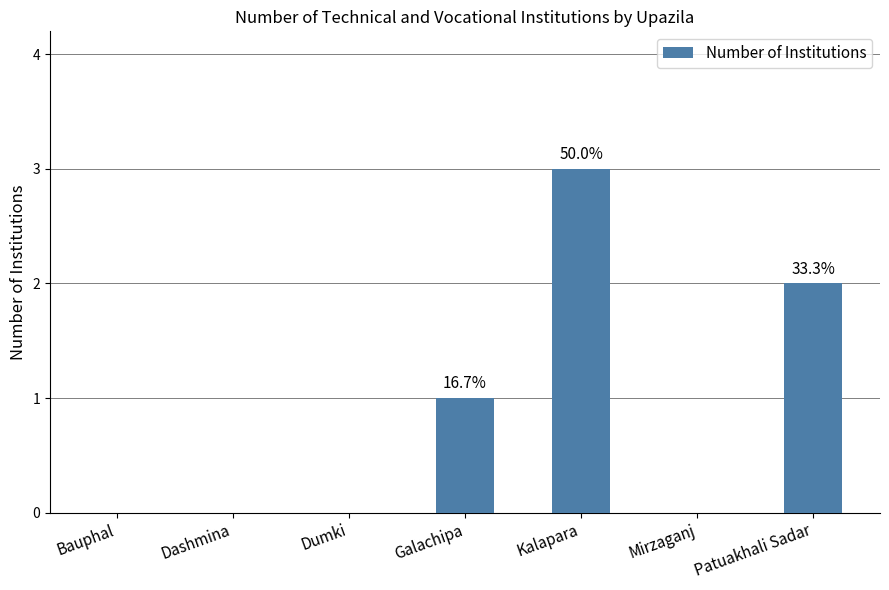

Which category has the highest value across all series?

Kalapara